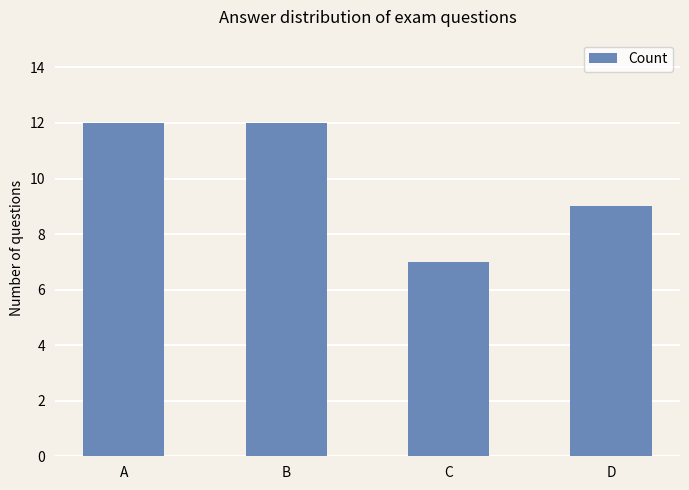

What is the sum of all values?

40